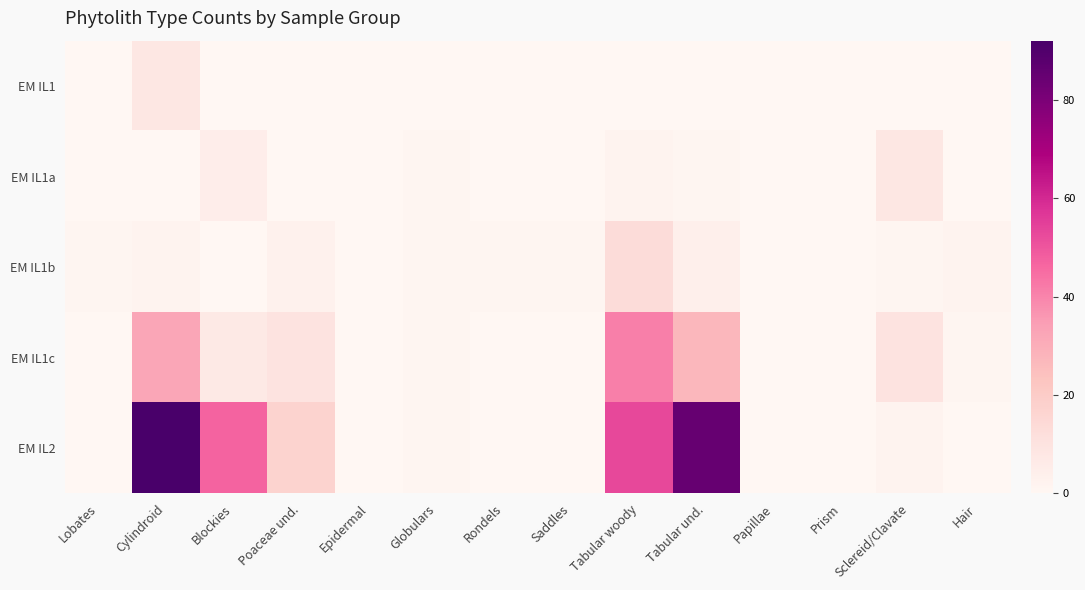

Which series changed the most between Epidermal and Rondels?

EM IL1b